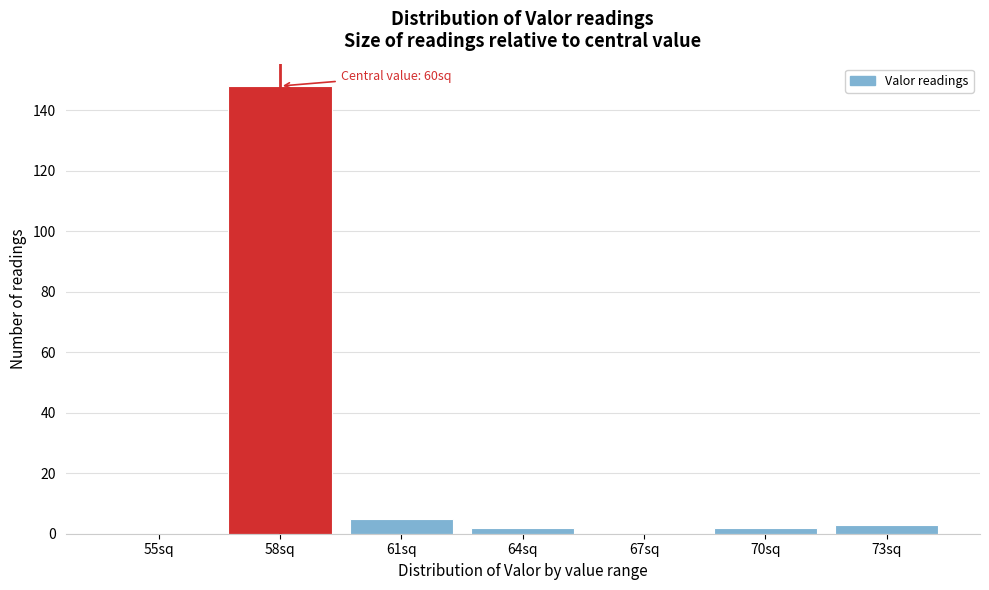

Reading left to right, extract all data points from this chart.

55sq=0	58sq=148	61sq=5	64sq=2	67sq=0	70sq=2	73sq=3